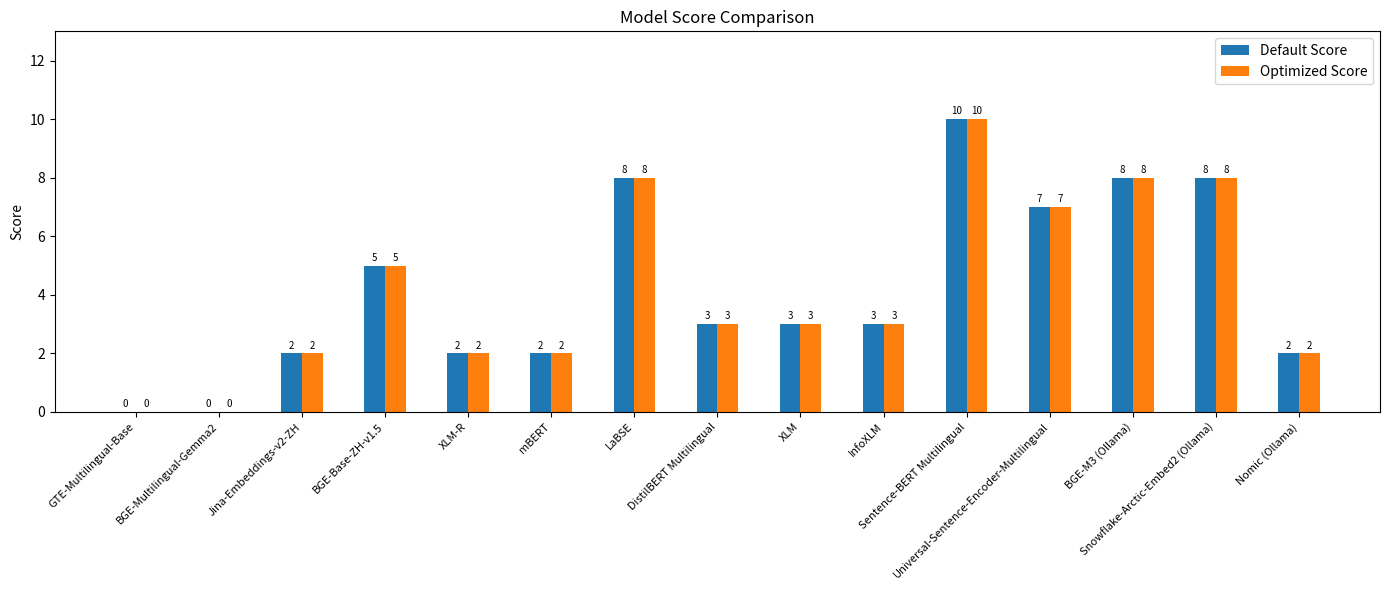

What is the maximum value shown in the chart?

10